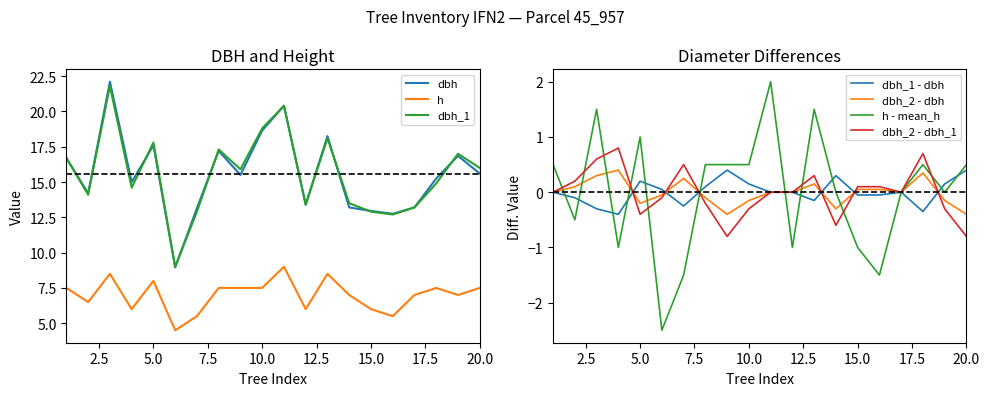

Reading right to left, list all the values displayed in this chart.

dbh: 15.6	16.9	15.2	13.2	12.8	12.9	13.2	18.2	13.4	20.4	18.6	15.5	17.2	13.2	8.9	17.6	15.0	22.1	14.2	16.7
h: 7.5	7.0	7.5	7.0	5.5	6.0	7.0	8.5	6.0	9.0	7.5	7.5	7.5	5.5	4.5	8.0	6.0	8.5	6.5	7.5
dbh_1: 16.0	17.0	14.9	13.2	12.7	12.9	13.5	18.1	13.4	20.4	18.8	15.9	17.3	12.9	9.0	17.8	14.6	21.8	14.1	16.7